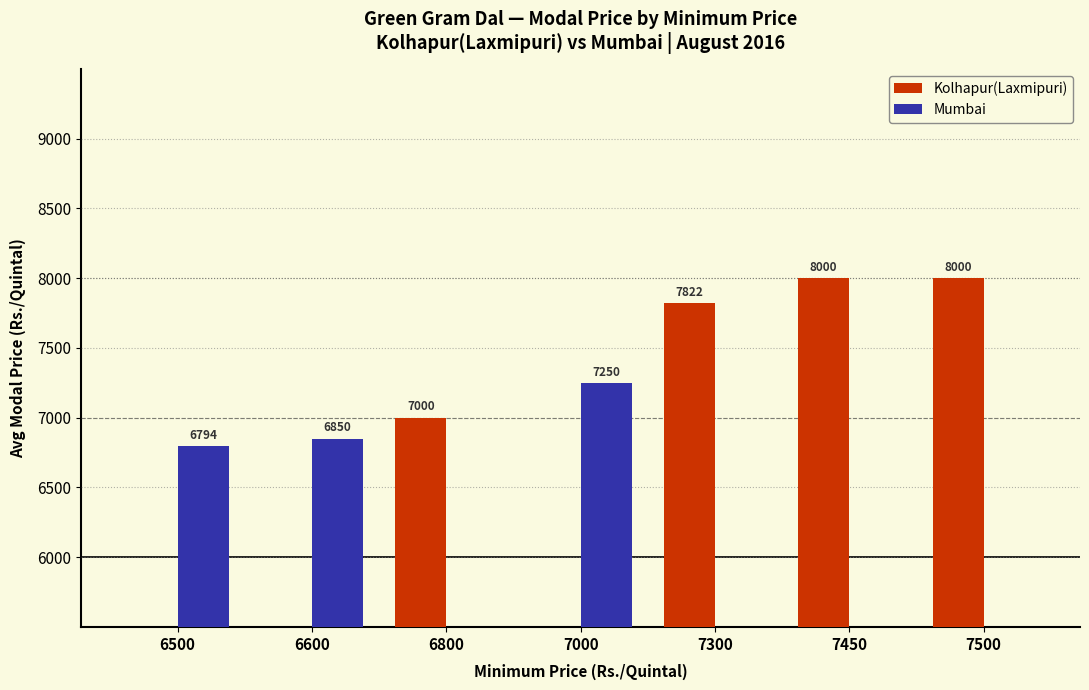

Count the number of data series in this chart.

2